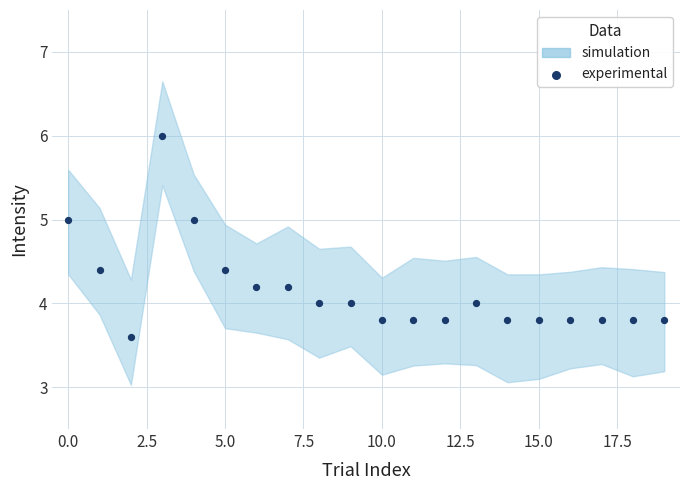

What is the range of Y values (max minus min)?

2.4